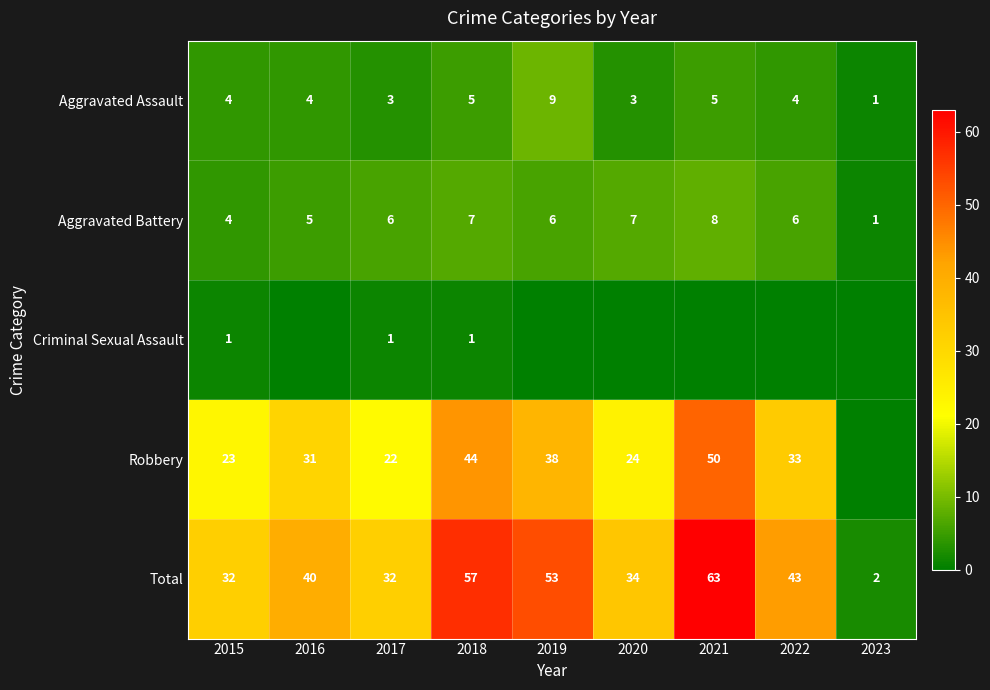

What is the spread (max minus min) of values at 2019?

53